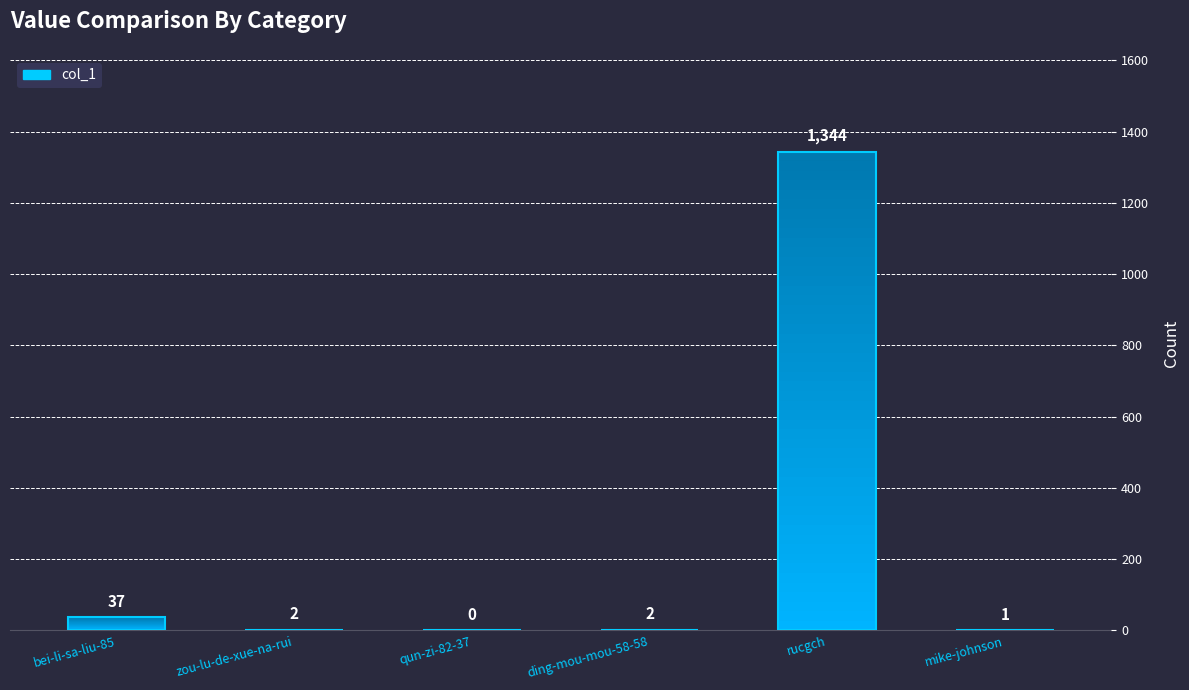

The value at ding-mou-mou-58-58 is 2. True or false?

True